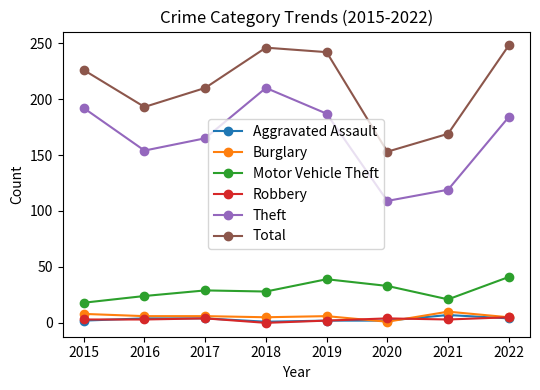

What is the total value across all series at 2018?

490